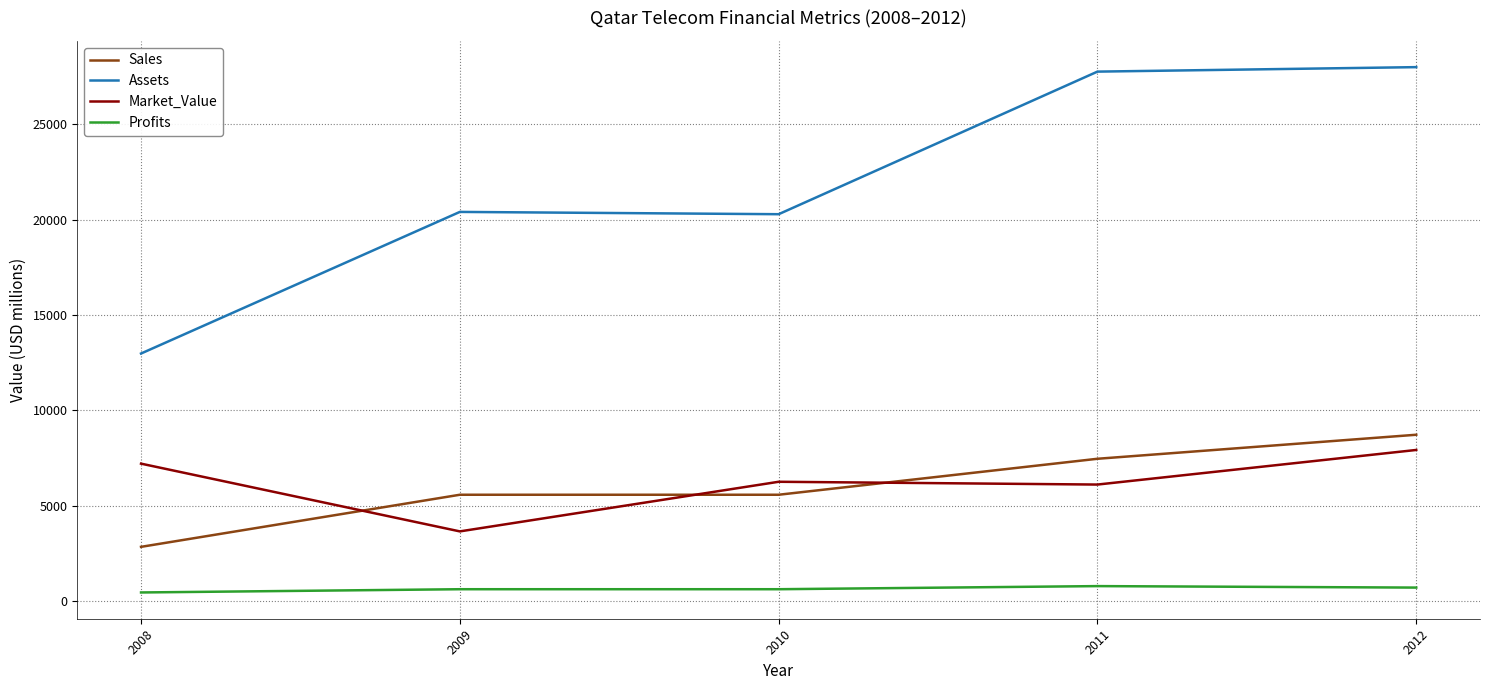

At which label does Assets reach its minimum?

2008